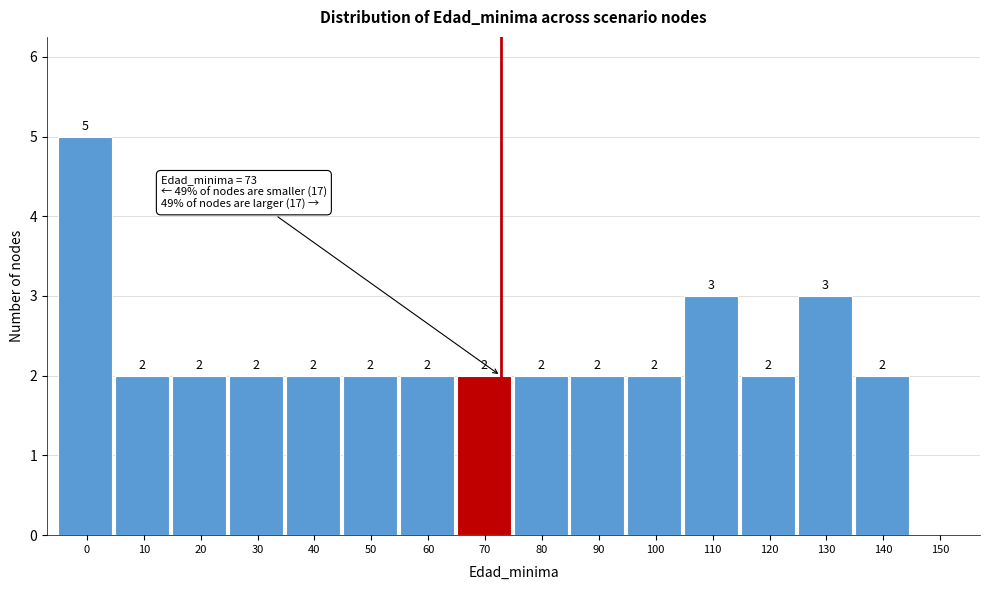

Reading left to right, what are all the values shown in this chart?

0=5	10=2	20=2	30=2	40=2	50=2	60=2	70=2	80=2	90=2	100=2	110=3	120=2	130=3	140=2	150=0